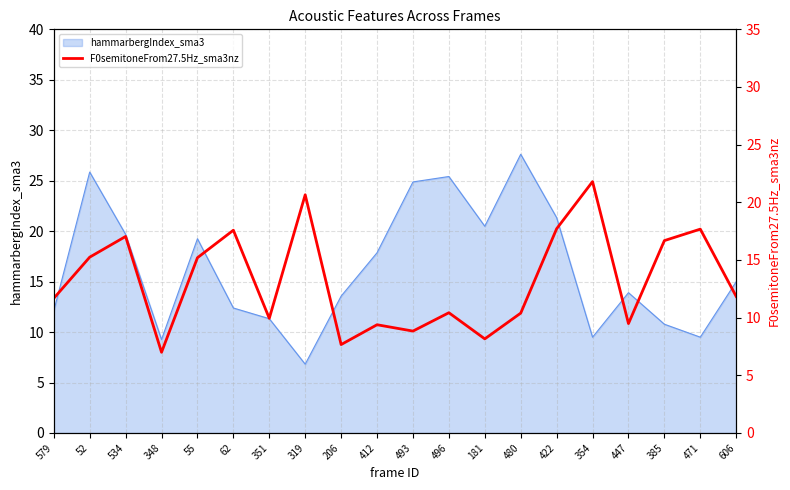

How many data points does each series have?

20